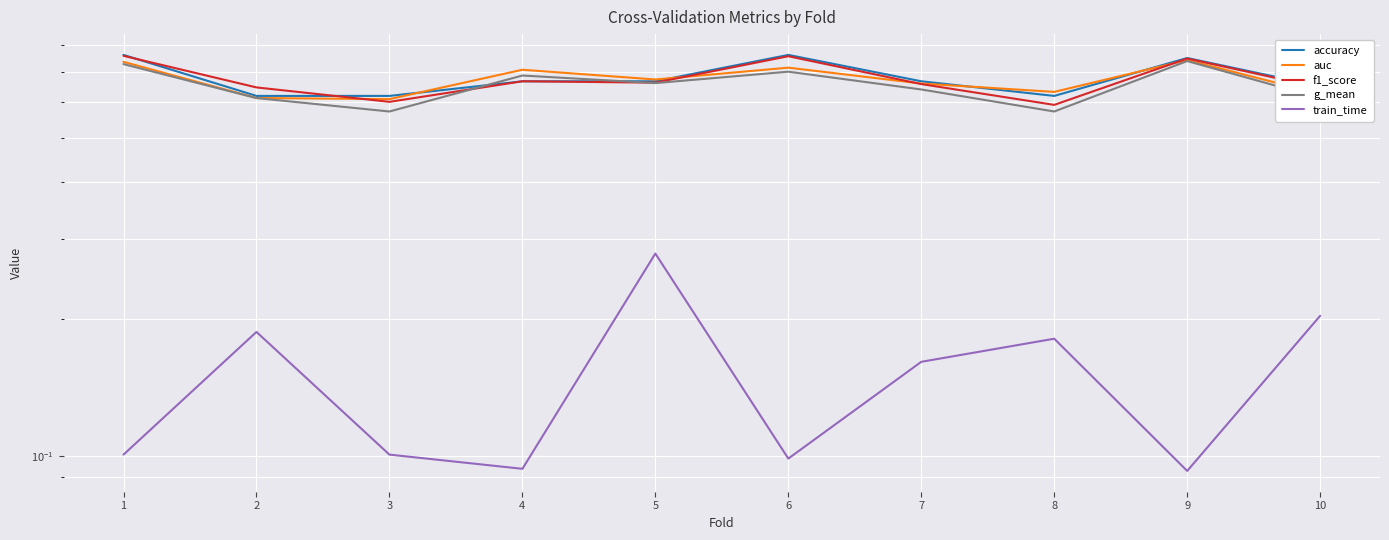

What is the average value of the auc series?

0.7